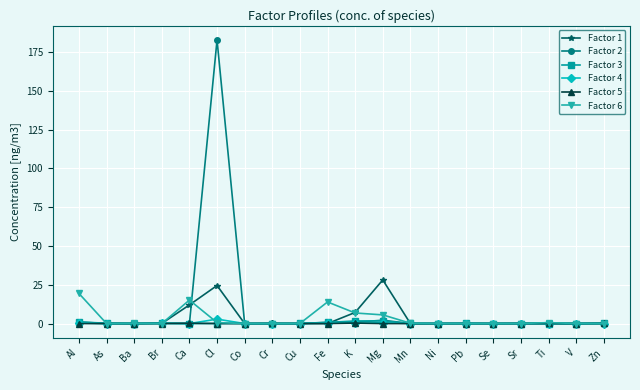

The Factor 3 series shows 0.0 at Ti. True or false?

True